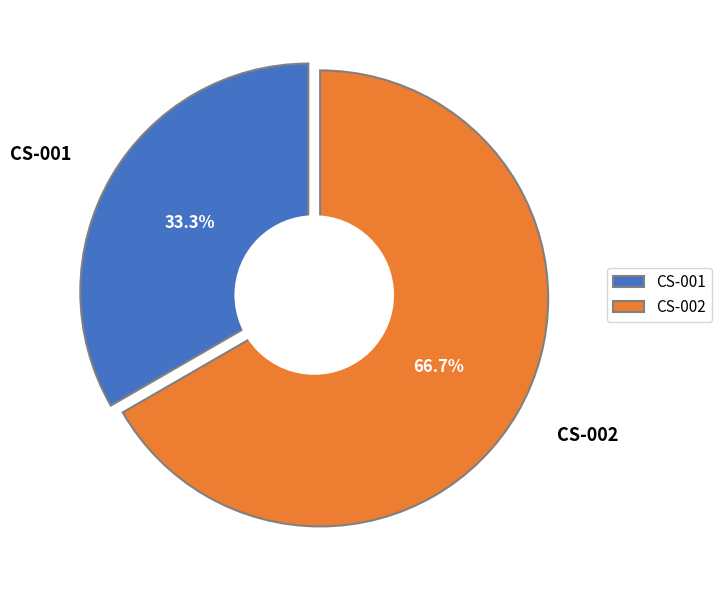

Which slice represents more than half of the pie?

CS-002